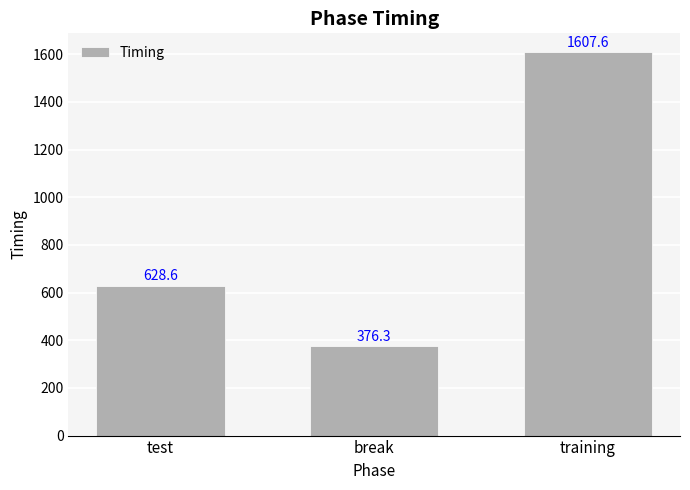

What position from the right is training?

1